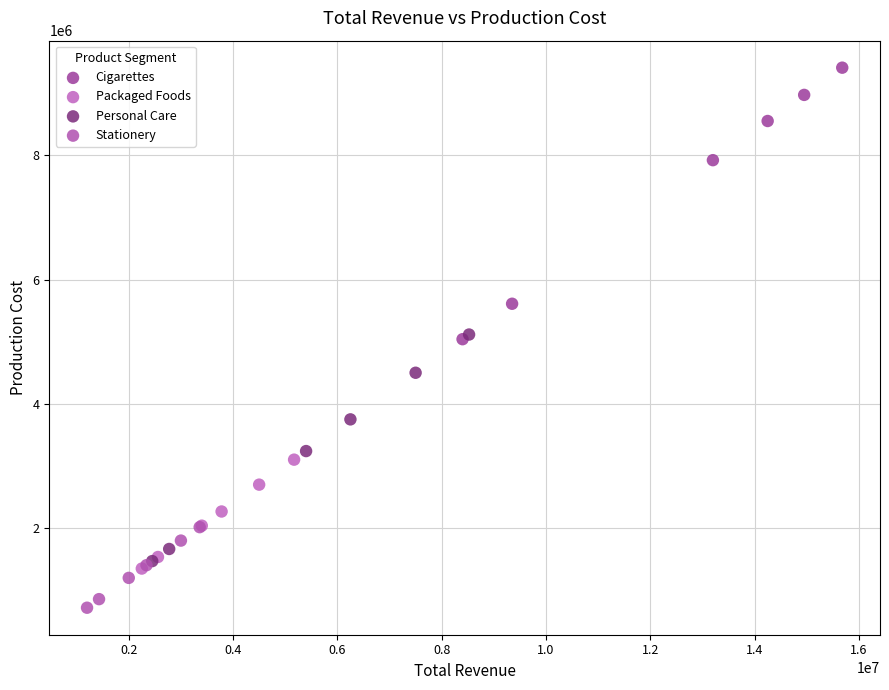

Which series contains the lowest Y value?

Stationery